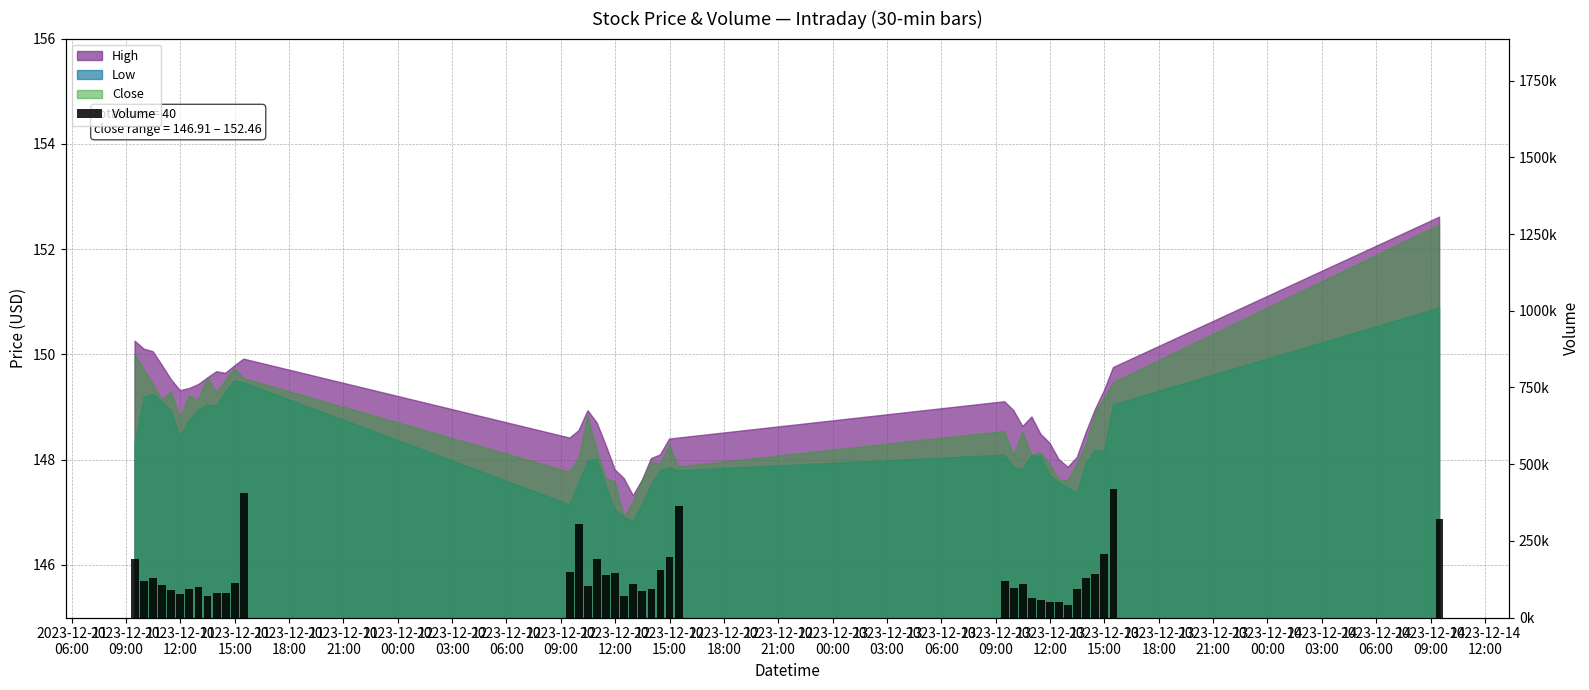

What is the sum of all values?

5656484